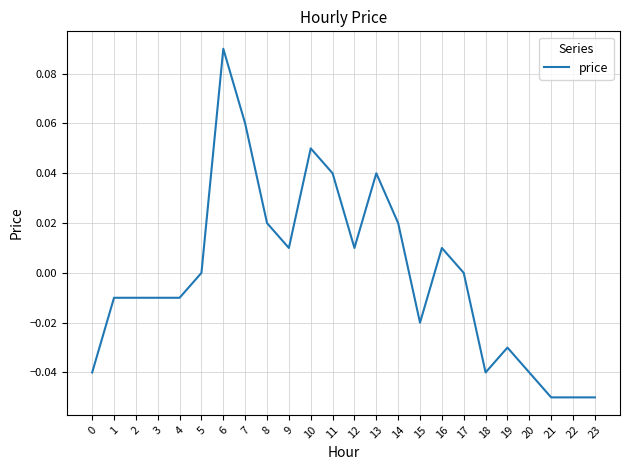

How many lines are shown in the chart?

1